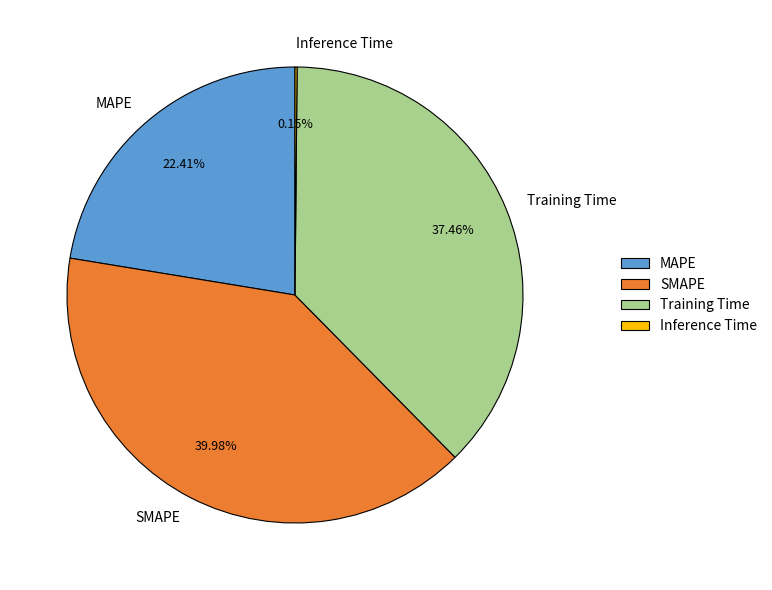

What percentage is the Training Time slice, to the nearest percent?

37%